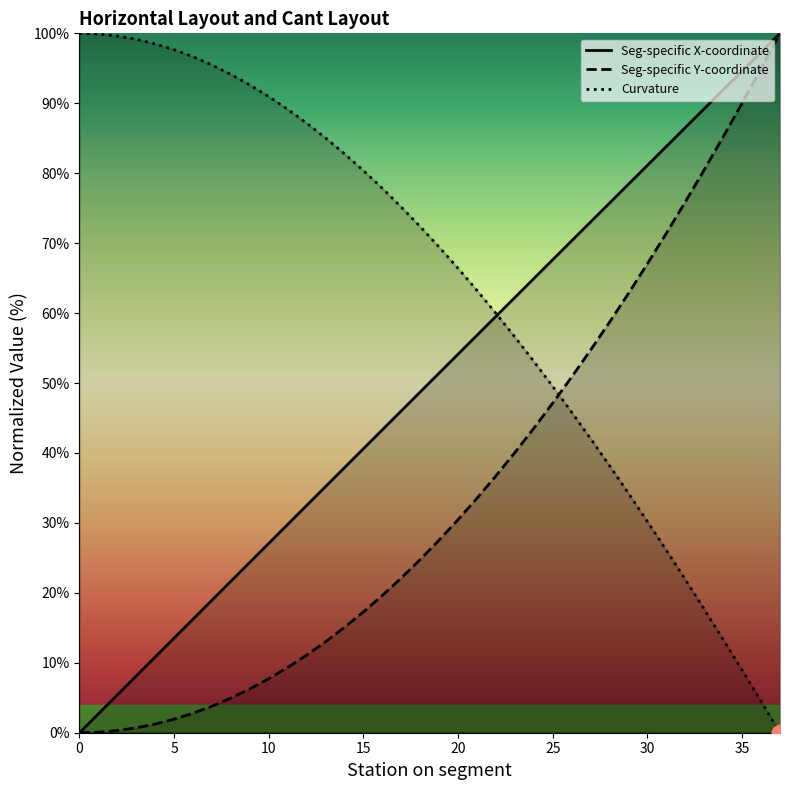

What is the sum of all Seg-specific Y-coordinate values?

1313.5